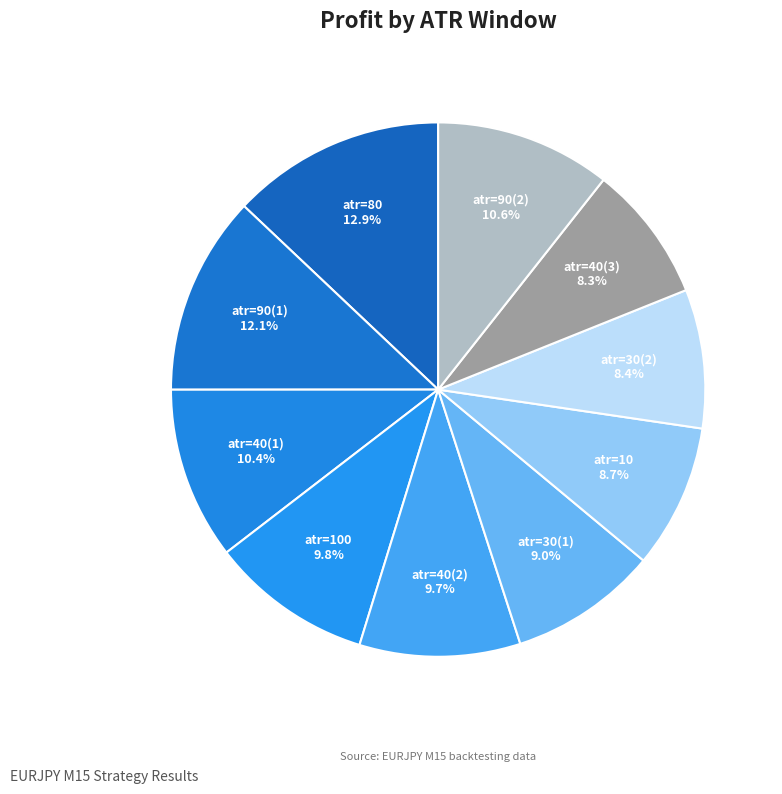

Is atr=100 the majority of the pie?

No